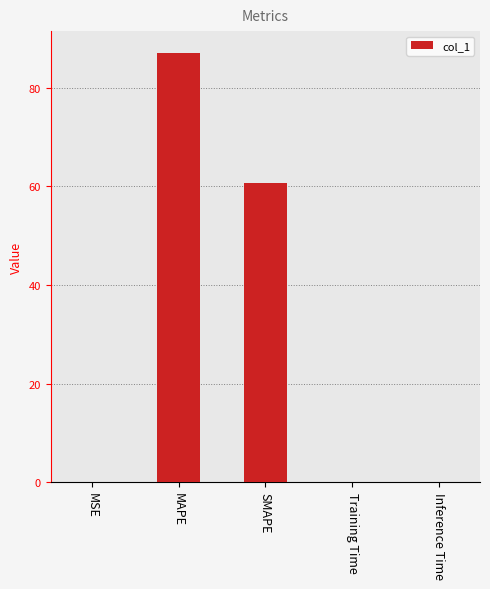

Which category has the highest value across all series?

MAPE